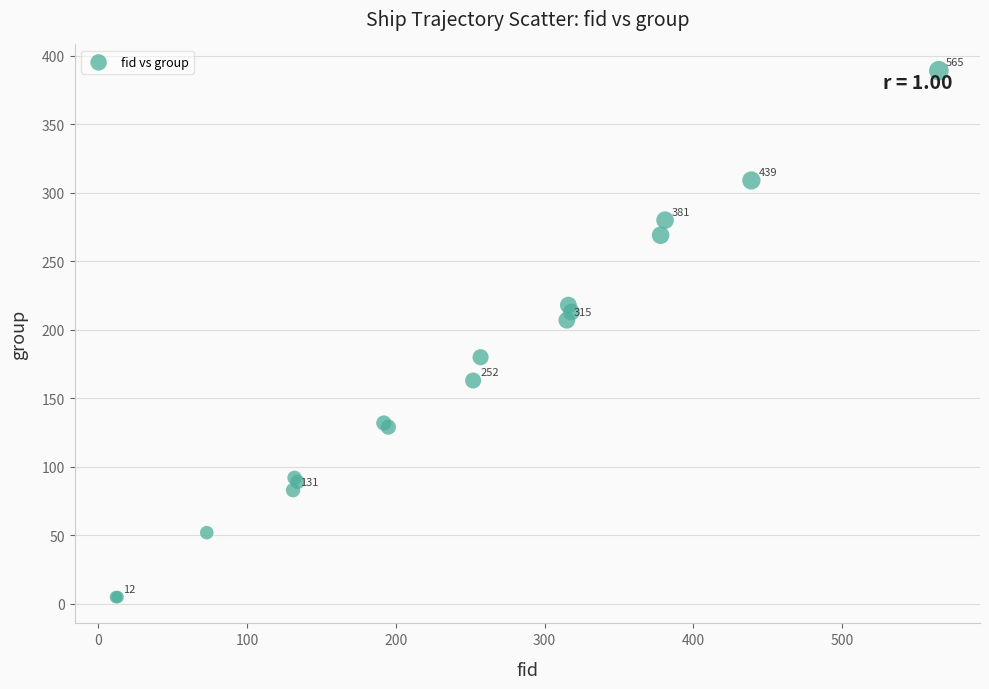

What Y value in the scatter plot is closest to 197?

207